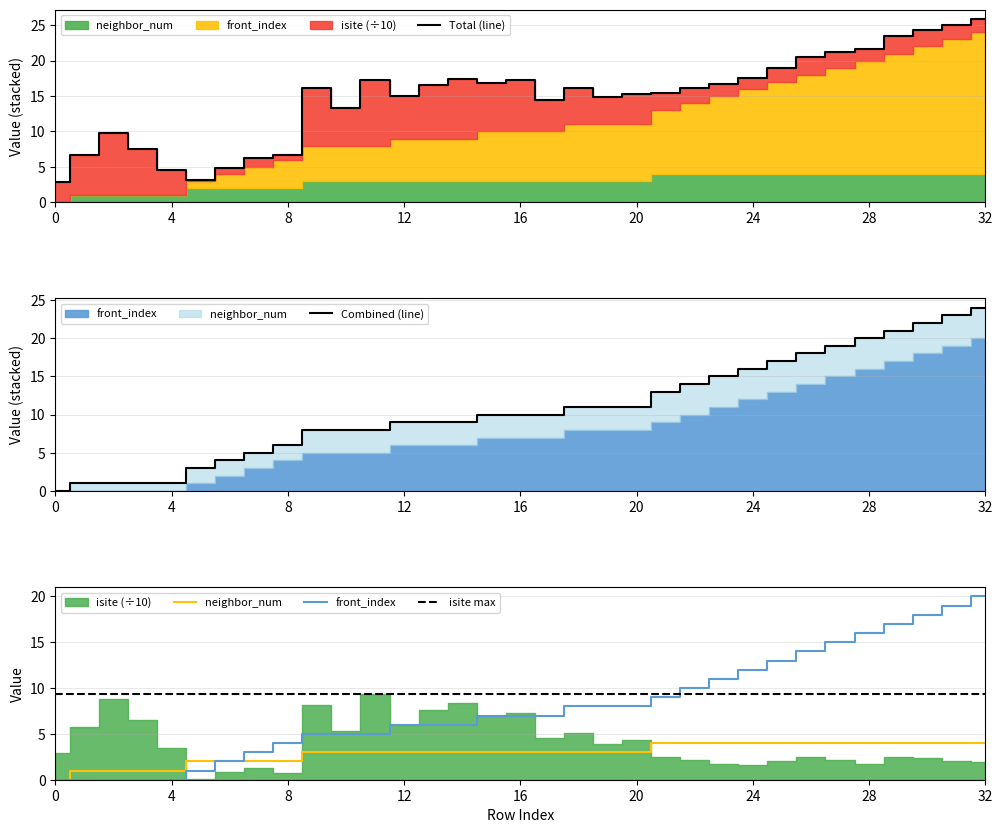

What is the average value of the front_index series?

7.9